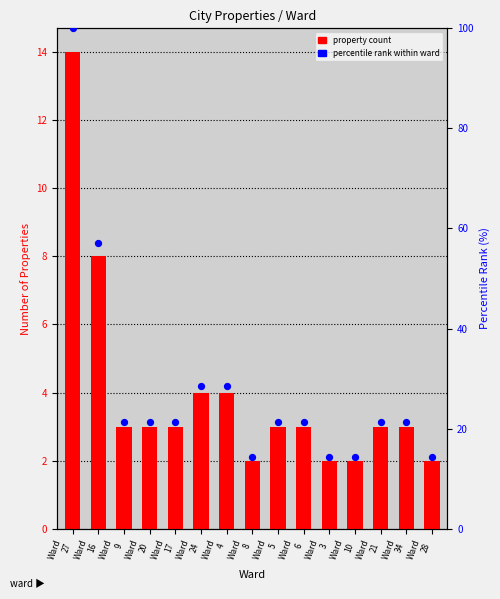

Which series contains the lowest Y value?

property count